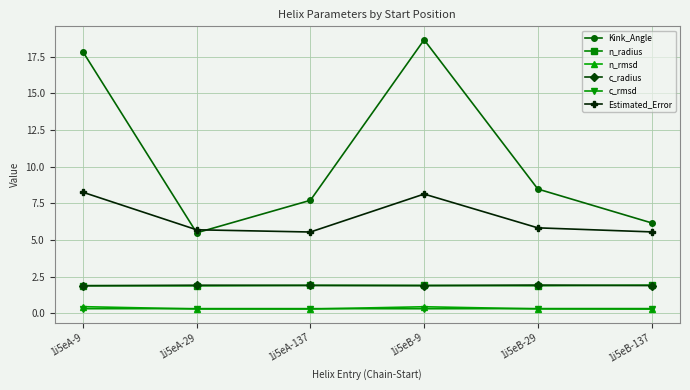

What is the label of the 3rd point from the left?

1i5eA-137